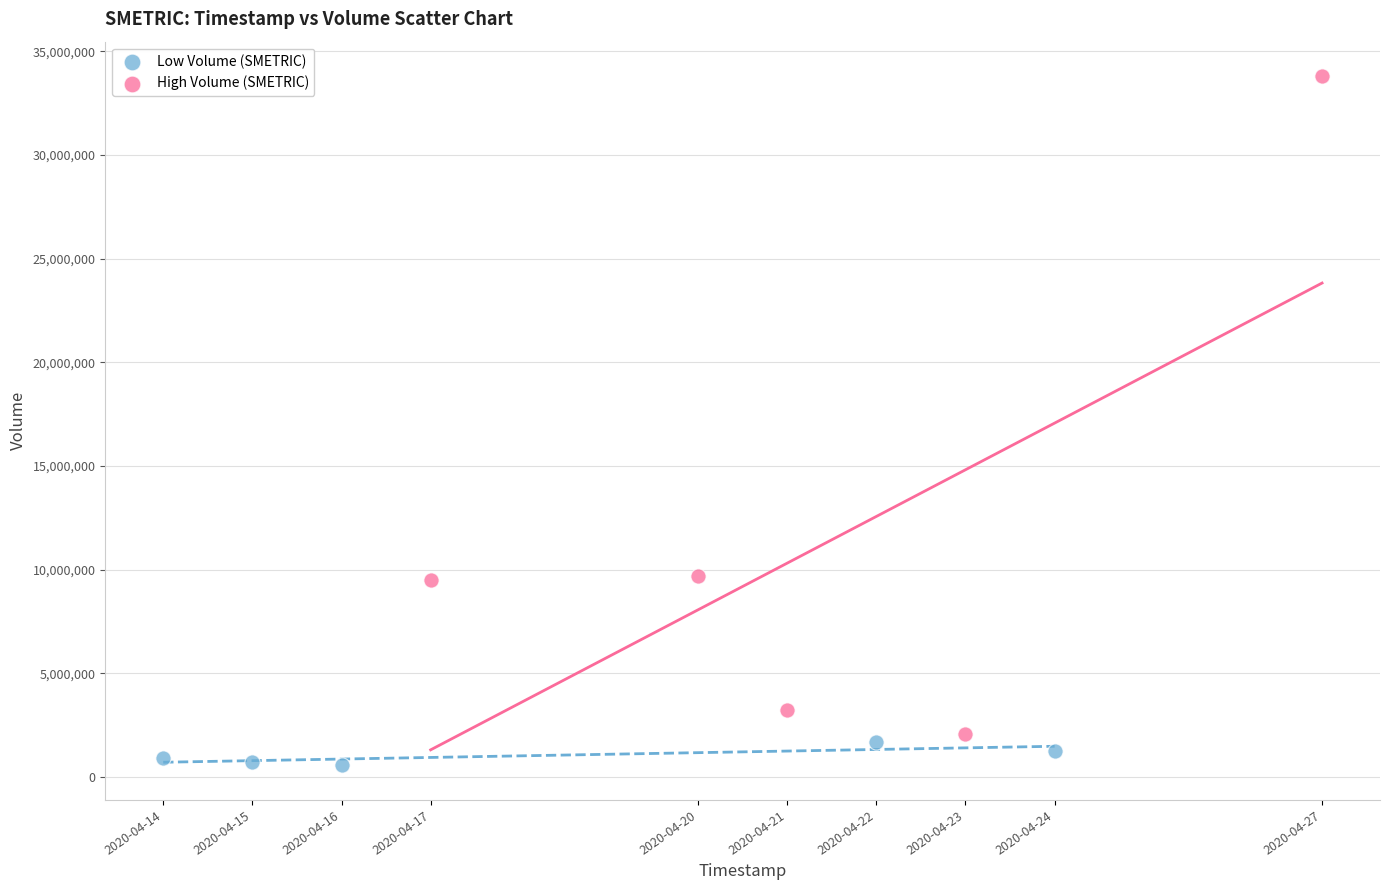

Which series has the widest spread of Y values?

High Volume (SMETRIC)